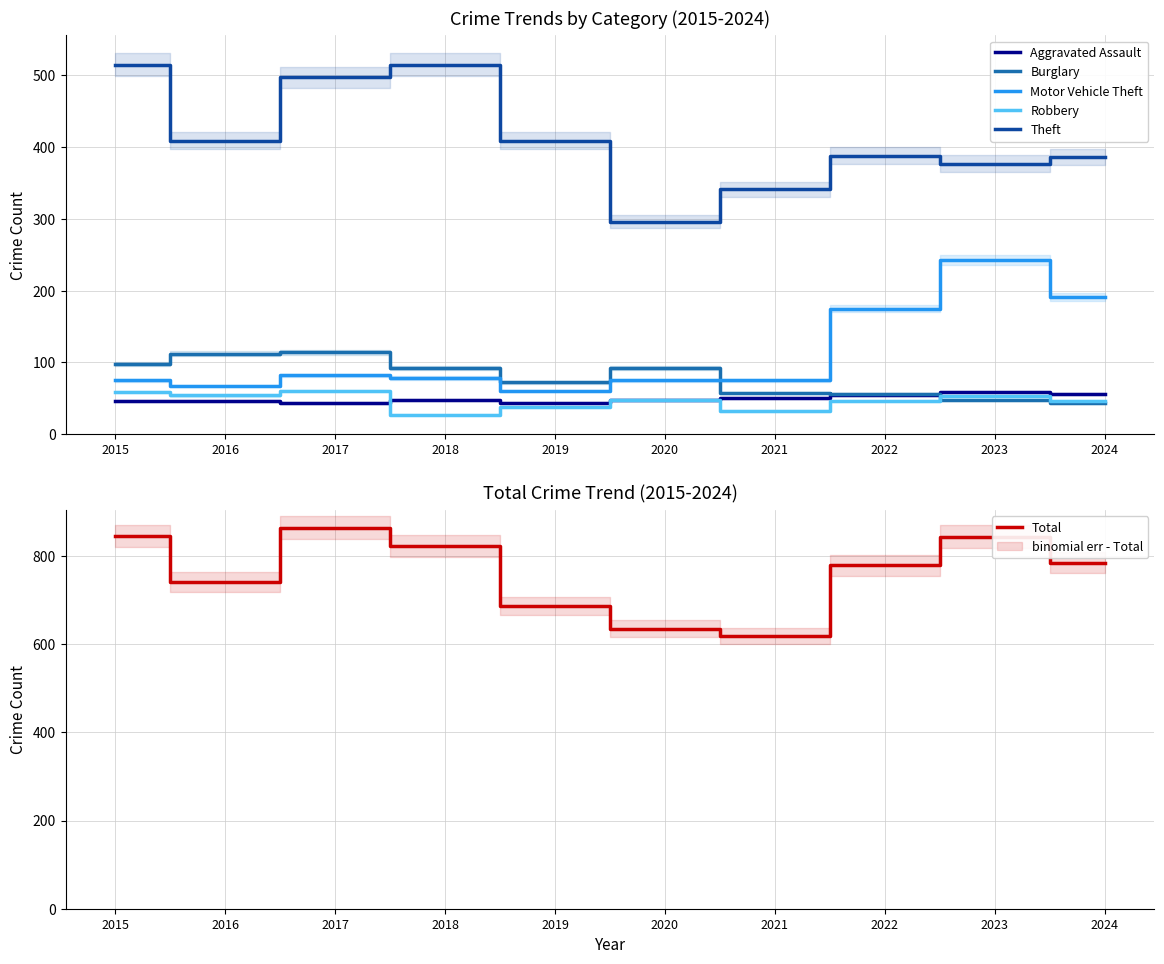

The value of Aggravated Assault at 2019 is 44. True or false?

True